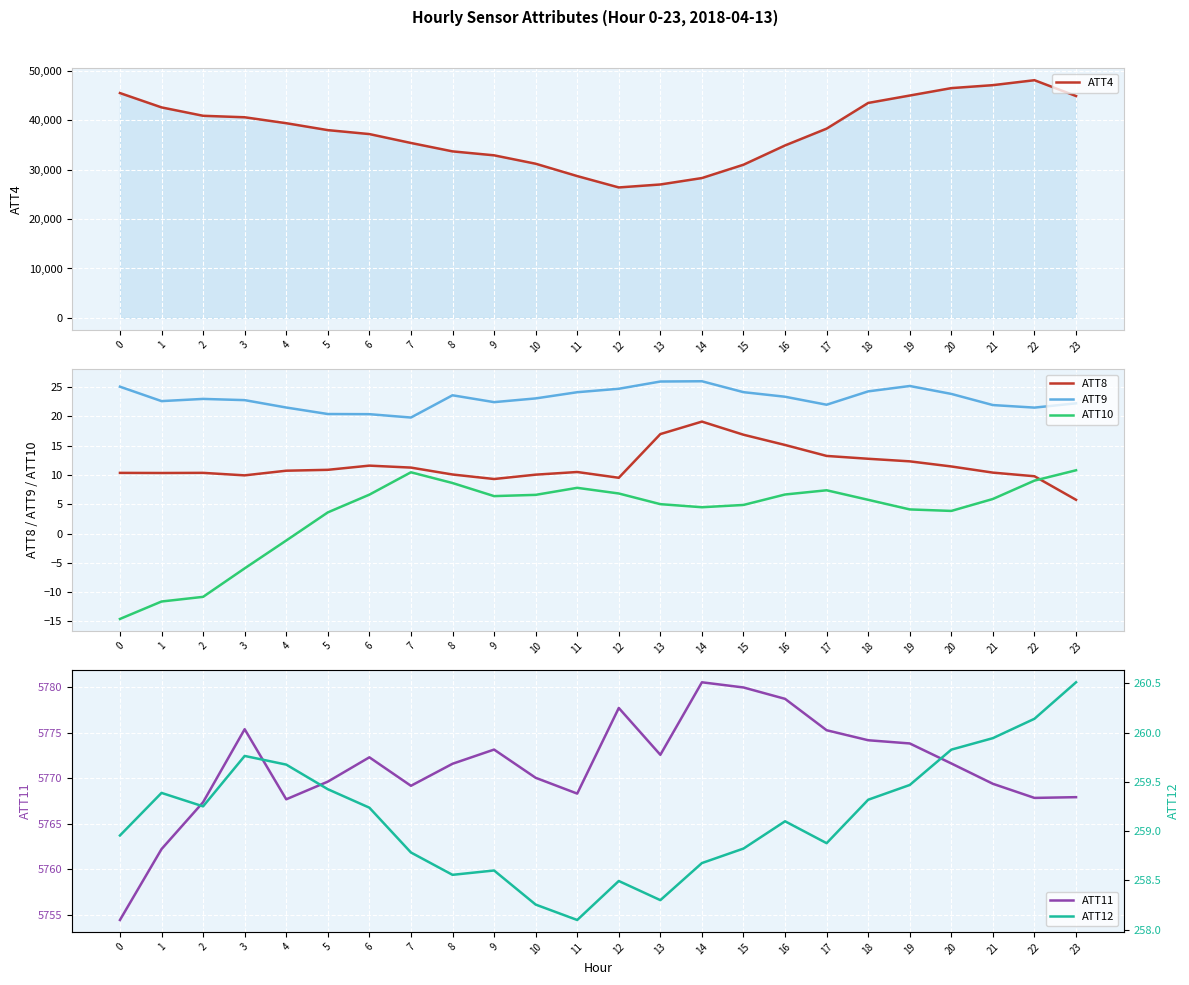

Count the number of data series in this chart.

6